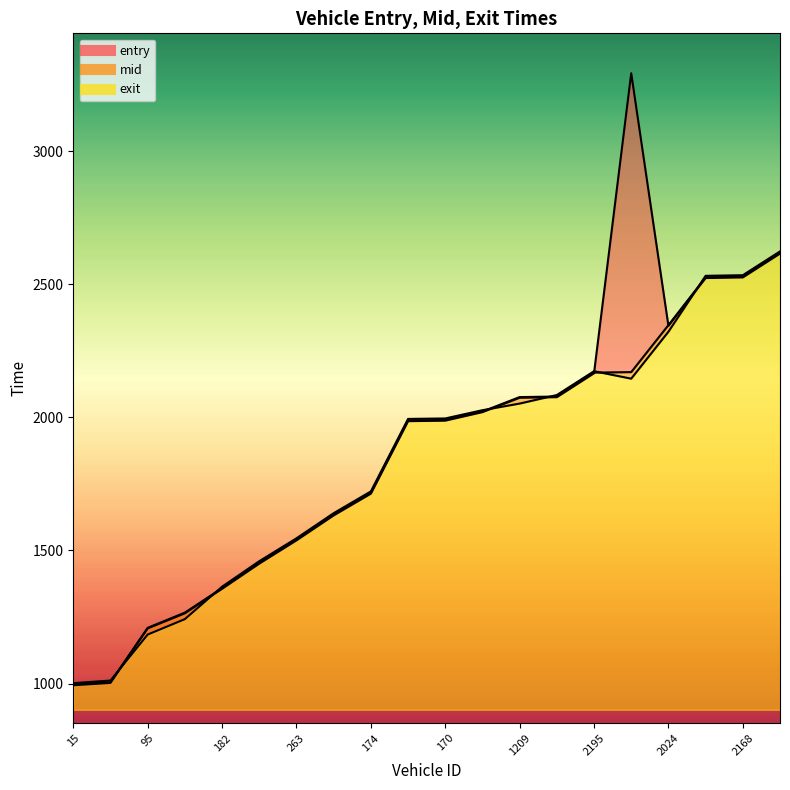

Which series has the widest spread of values?

entry_line